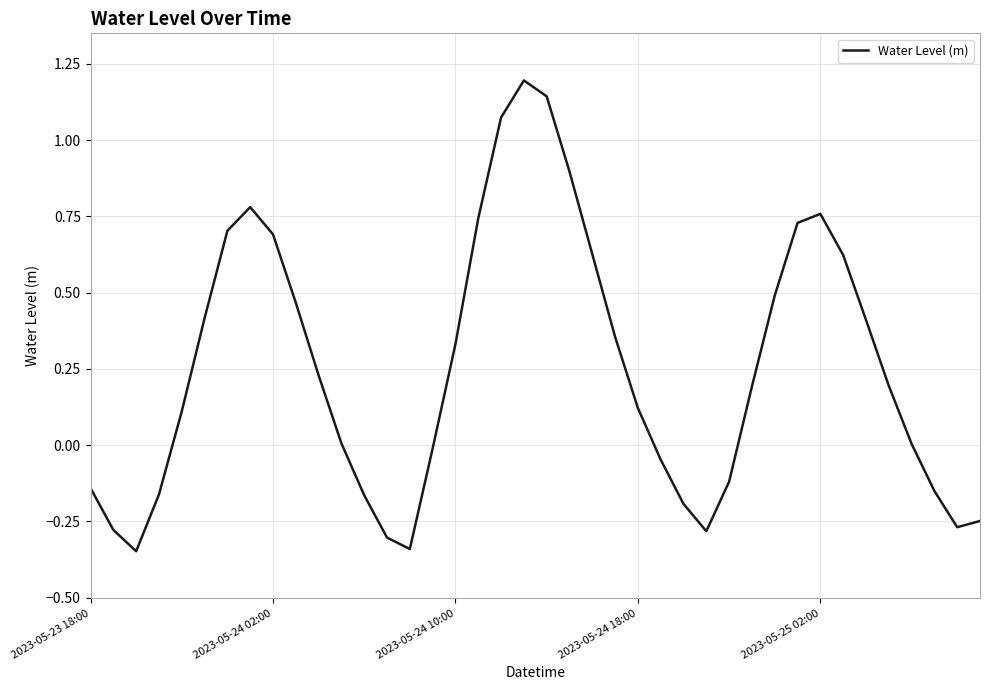

What is the maximum value shown in the chart?

1.2